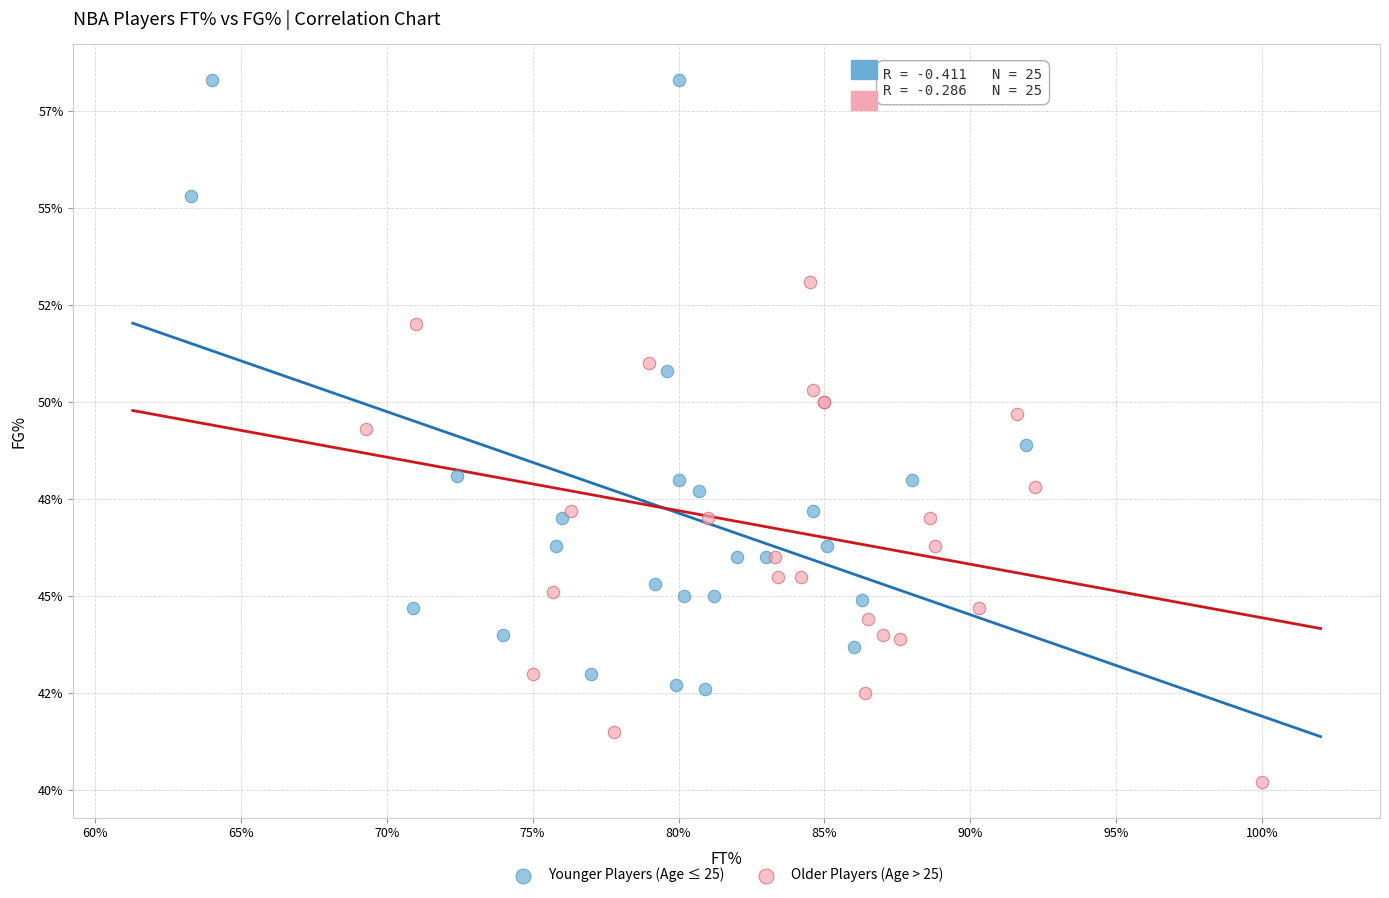

Which series reaches the minimum Y coordinate?

Older Players (Age > 25)